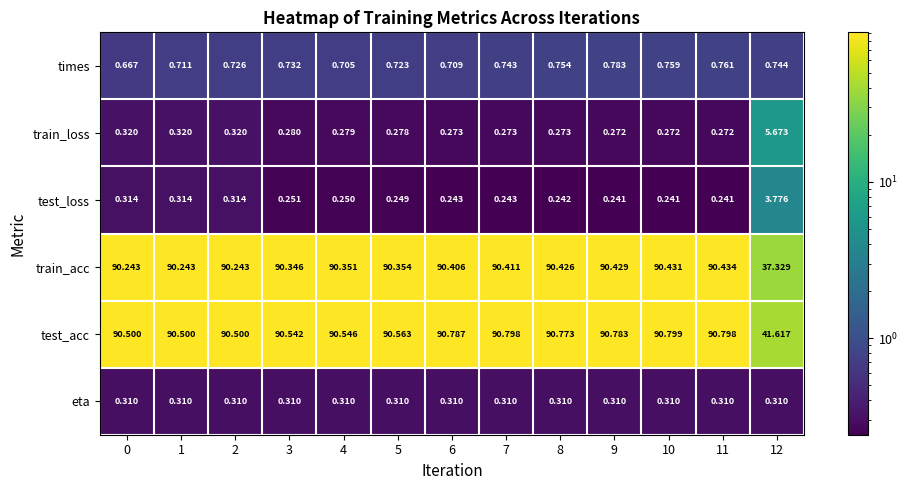

Which series has the widest spread of values?

train_acc